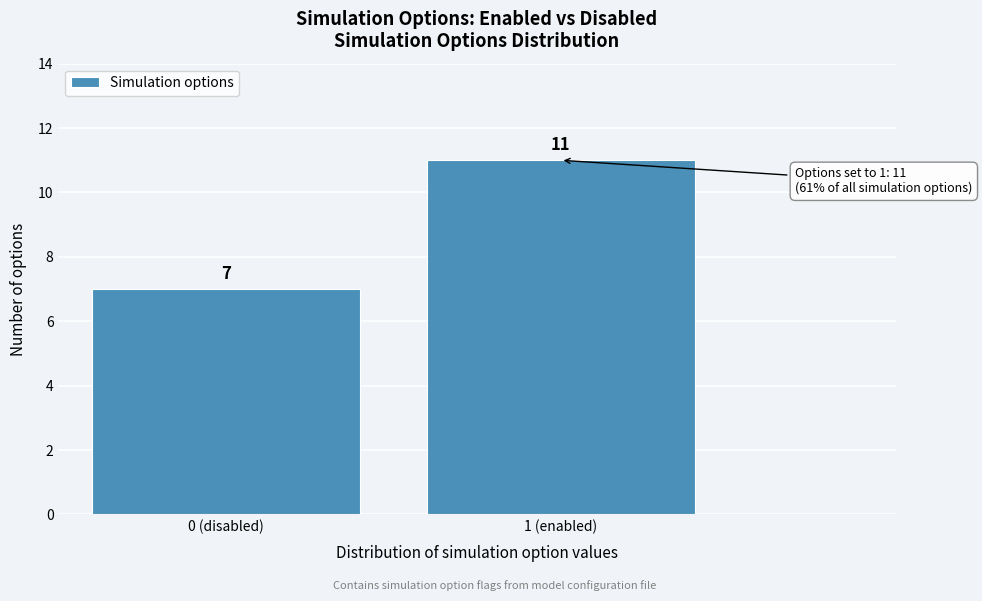

Reading left to right, transcribe all the data shown in this chart.

0 (disabled)=7	1 (enabled)=11